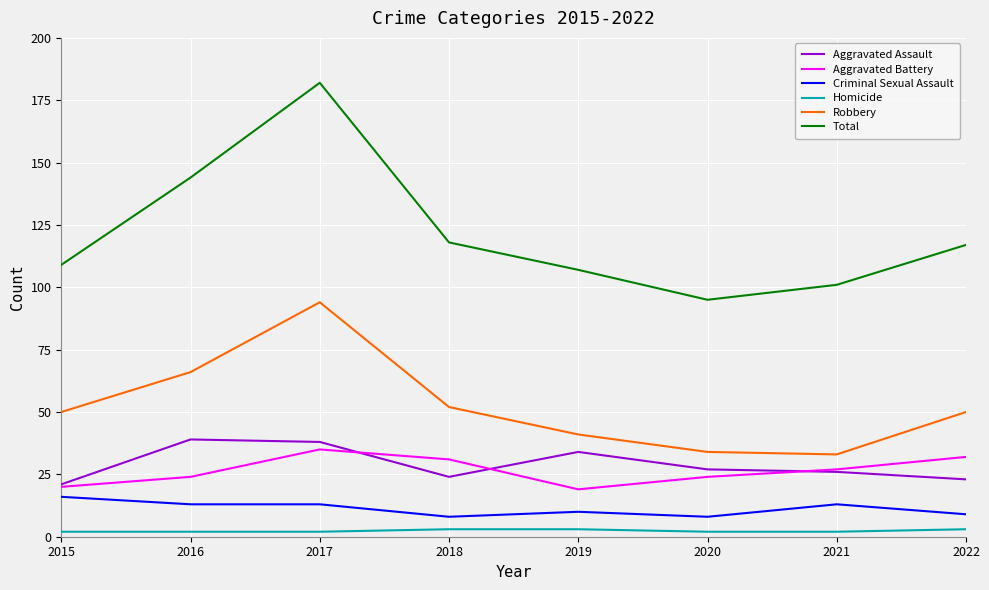

Count the number of data series in this chart.

6